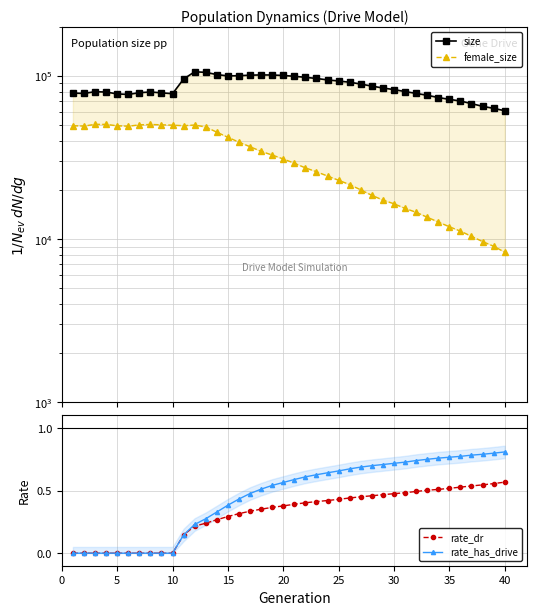

Reading right to left, extract all data points from this chart.

size: 61169.0	63245.0	65078.0	67601.0	70126.0	71801.0	73675.0	76062.0	78087.0	80134.0	82413.0	84257.0	86543.0	89101.0	91414.0	92996.0	94482.0	96385.0	97981.0	99399.0	100548.0	101211.0	101337.0	100963.0	100227.0	99922.0	101840.0	105064.0	105948.0	95653.0	77770.0	78696.0	79659.0	78867.0	76949.0	77521.0	79591.0	79994.0	78062.0	78414.0
female_size: 8318.0	9039.0	9664.0	10403.0	11188.0	11905.0	12731.0	13613.0	14599.0	15424.0	16456.0	17353.0	18537.0	20026.0	21575.0	22930.0	24342.0	25858.0	27308.0	29173.0	30959.0	32737.0	34477.0	36813.0	39268.0	42022.0	45184.0	48626.0	49981.0	49513.0	49885.0	50144.0	50389.0	50101.0	49161.0	49449.0	50441.0	50465.0	49252.0	49505.0
rate_dr: 0.6	0.6	0.5	0.5	0.5	0.5	0.5	0.5	0.5	0.5	0.5	0.5	0.5	0.5	0.4	0.4	0.4	0.4	0.4	0.4	0.4	0.4	0.4	0.3	0.3	0.3	0.3	0.2	0.2	0.1	0.0	0.0	0.0	0.0	0.0	0.0	0.0	0.0	0.0	0.0
rate_has_drive: 0.8	0.8	0.8	0.8	0.8	0.8	0.8	0.7	0.7	0.7	0.7	0.7	0.7	0.7	0.7	0.7	0.6	0.6	0.6	0.6	0.6	0.5	0.5	0.5	0.4	0.4	0.3	0.3	0.2	0.1	0.0	0.0	0.0	0.0	0.0	0.0	0.0	0.0	0.0	0.0